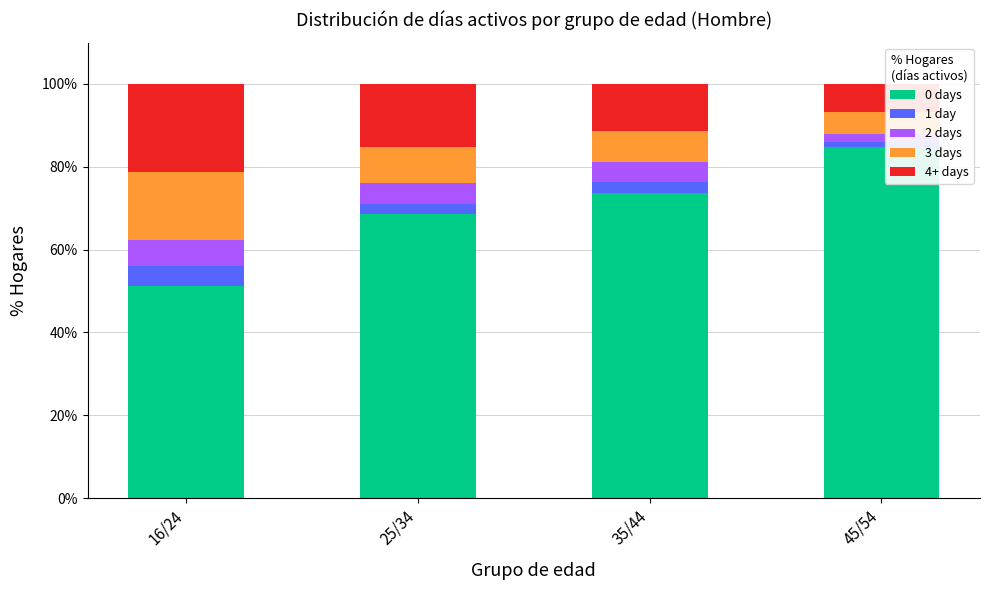

What is the lowest value of the 0 days series?

51.3